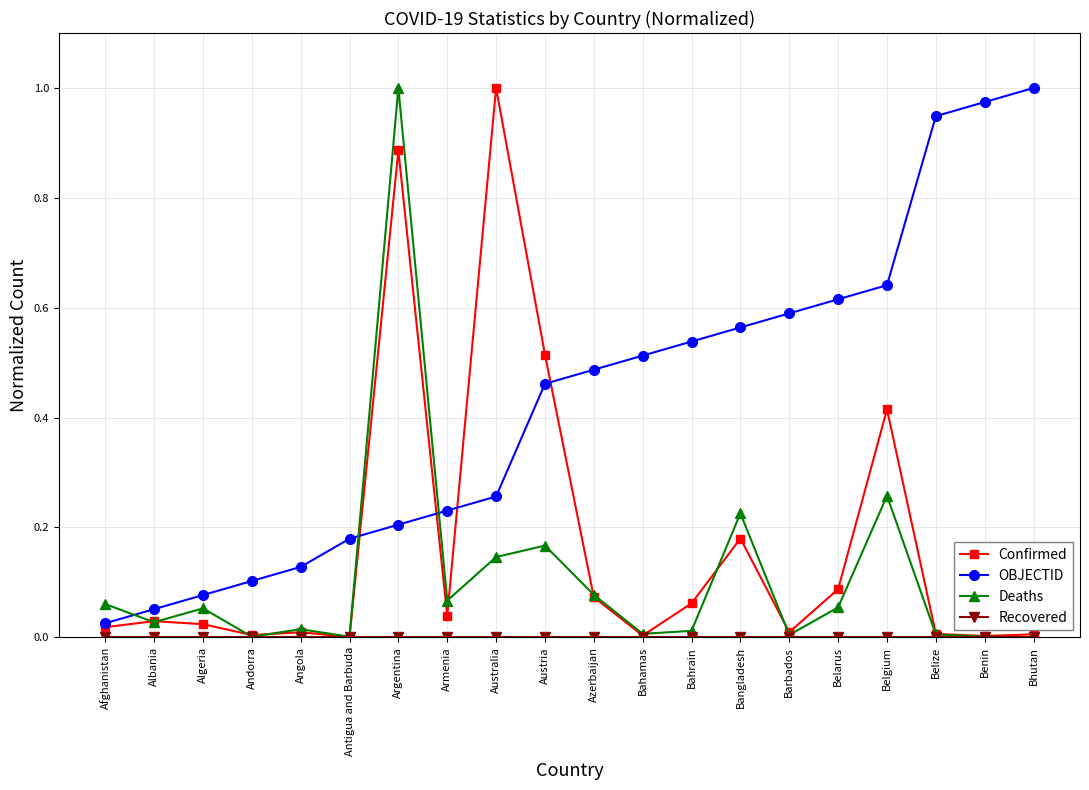

Is it true that OBJECTID equals 0.3 at Benin?

False